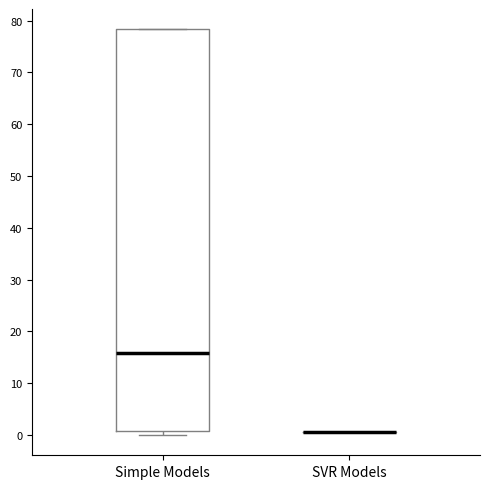

Where does the median line of the box for Simple Models sit on the y-axis? The values are not printed on the chart, so give them approximately, as read against the axis.

16